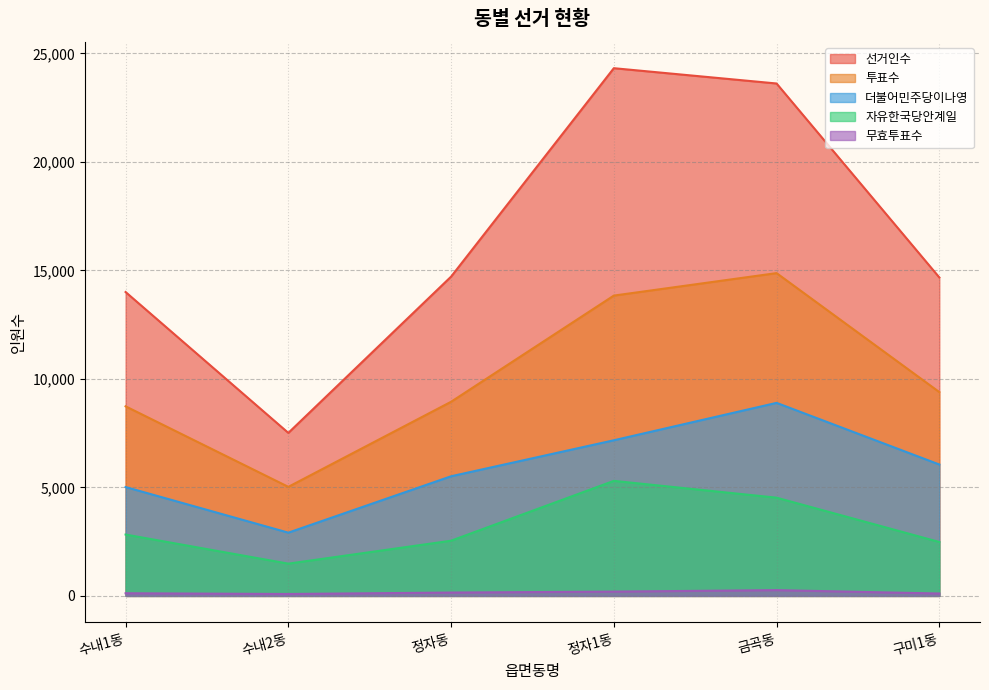

At 정자1동, list the series in order from smallest to largest.

무효투표수, 자유한국당안계일, 더불어민주당이나영, 투표수, 선거인수